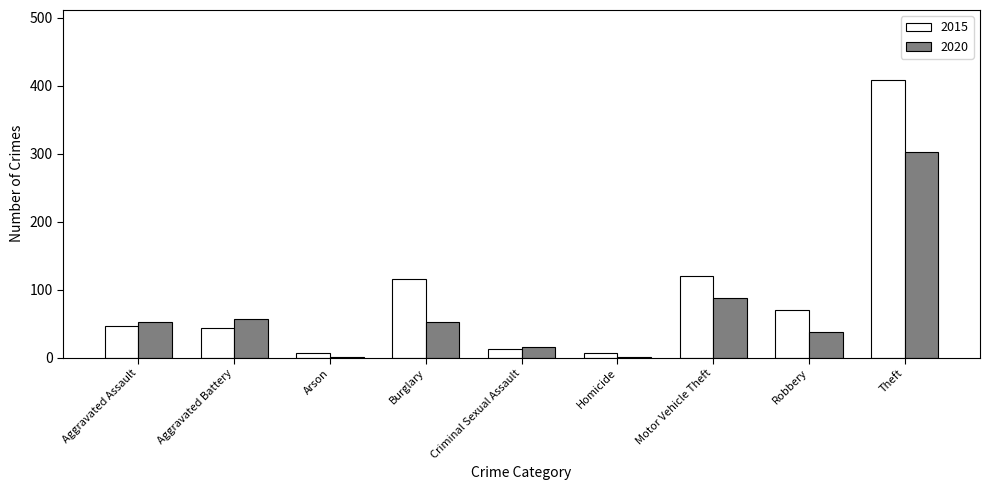

The 2015 series shows 48 at Robbery. True or false?

False